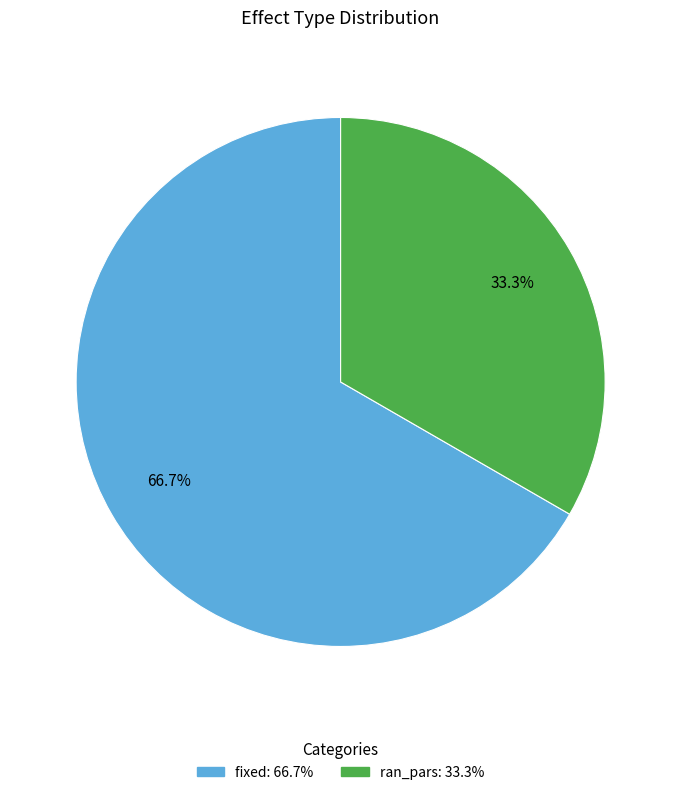

What is the ratio of the value at fixed to the value at ran_pars?

2.0